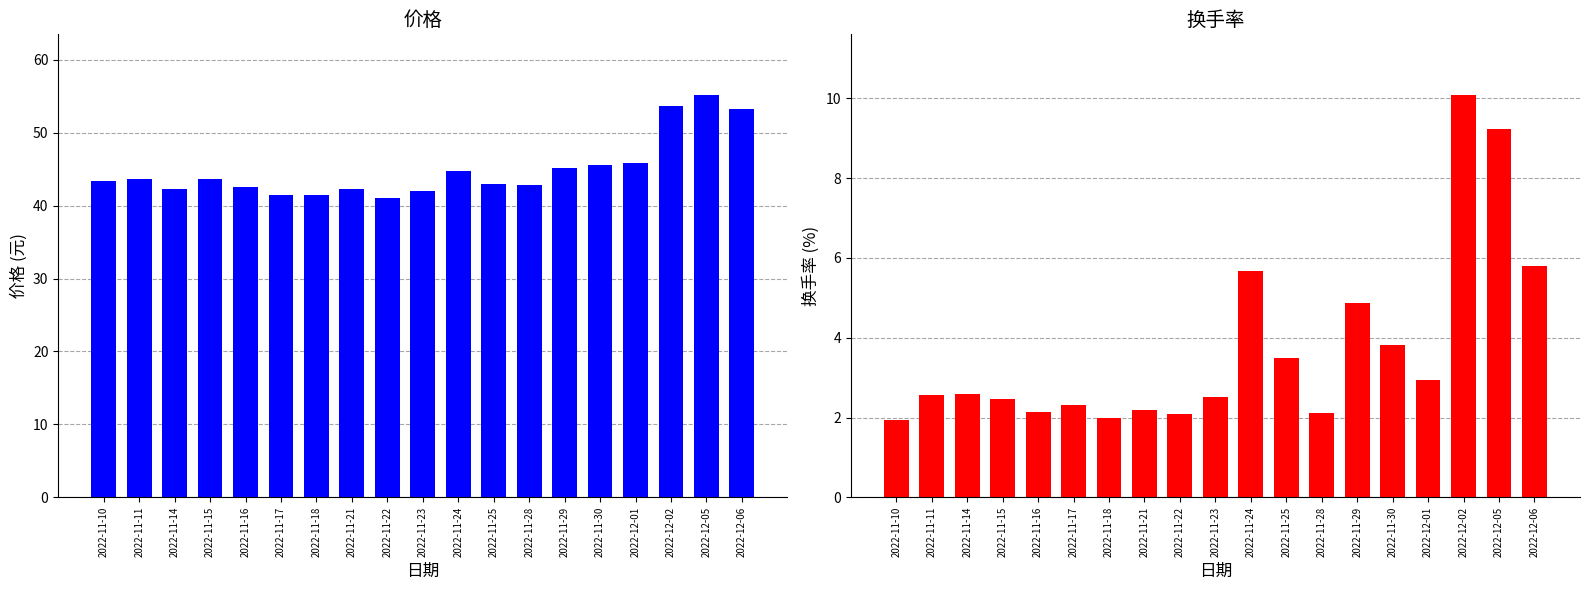

Which label corresponds to the smallest value in the chart?

2022-11-10